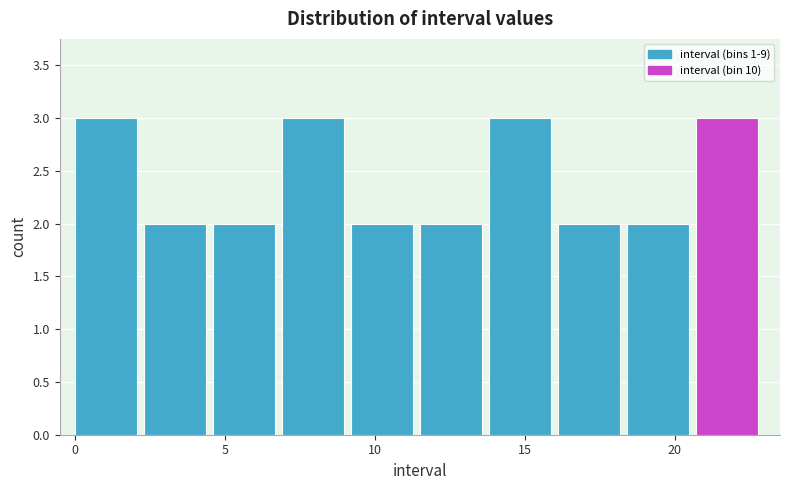

What is the height of the bar covering 11.5 to 13.8 on the x-axis? Neither the bar edges nor the heights are printed on the chart, so give them approximately, as read against the axes.

2